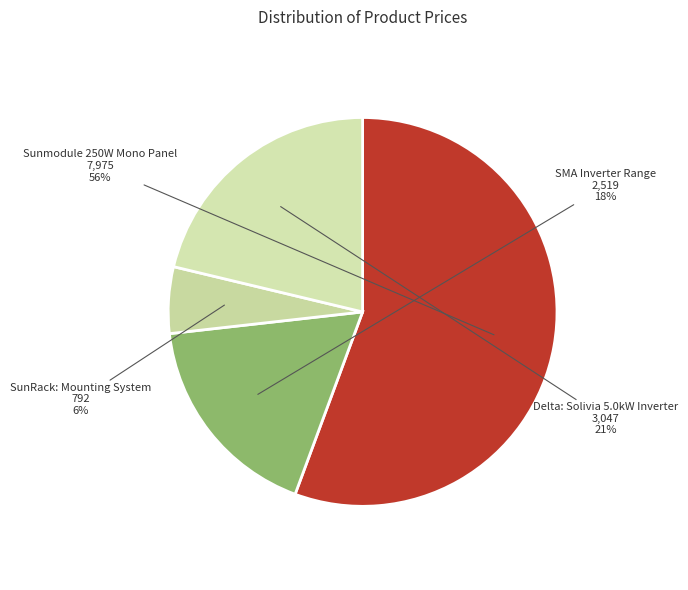

To the nearest percent, what portion does SMA Inverter Range represent?

18%